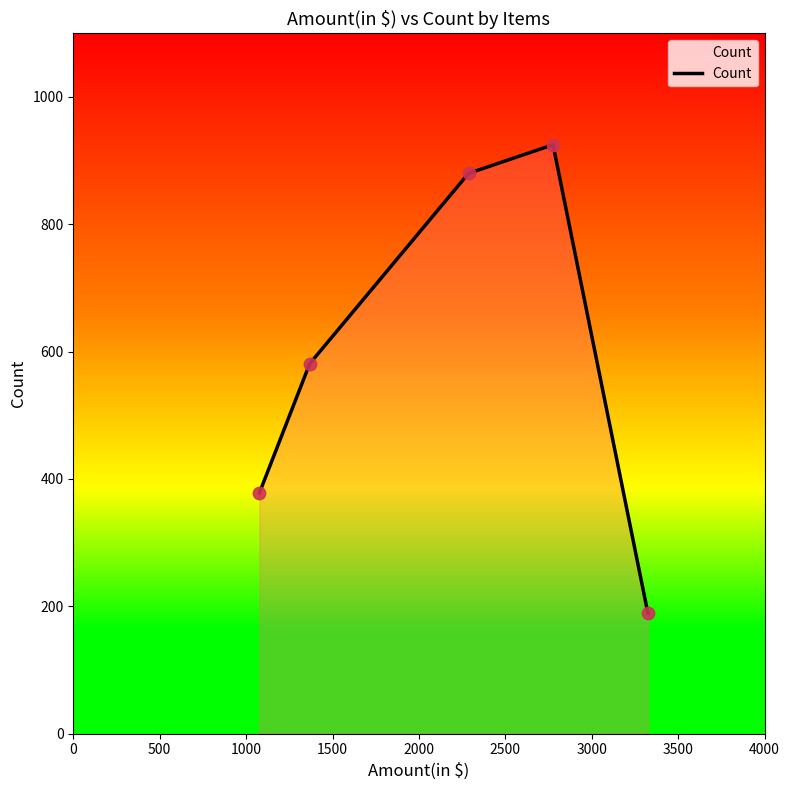

True or false: there are more than 2 points higher than both neighbors.

False